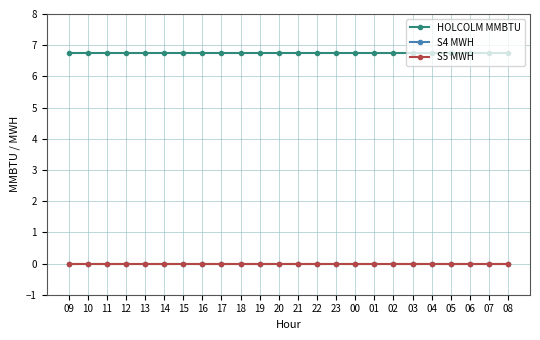

What is the total value across all series at 13?

6.8